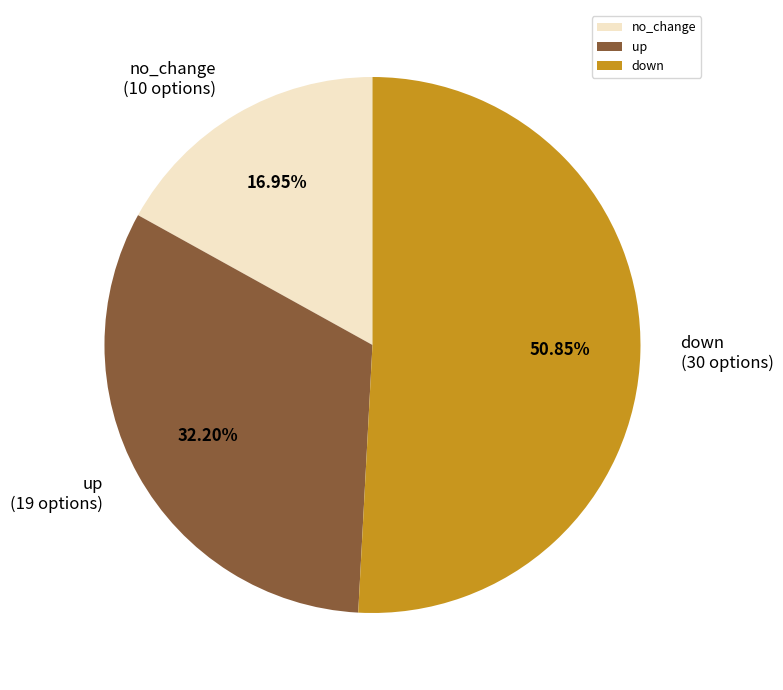

Does any single category account for the majority?

Yes